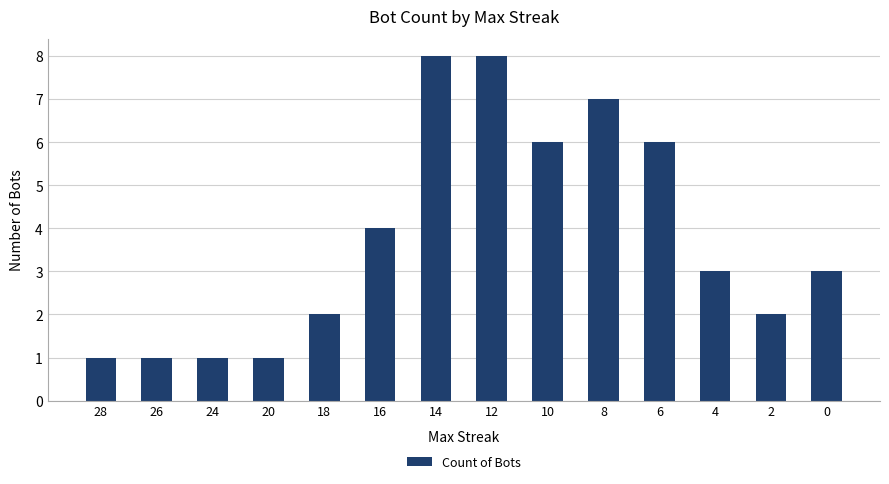

What value does the data have at 20?

1